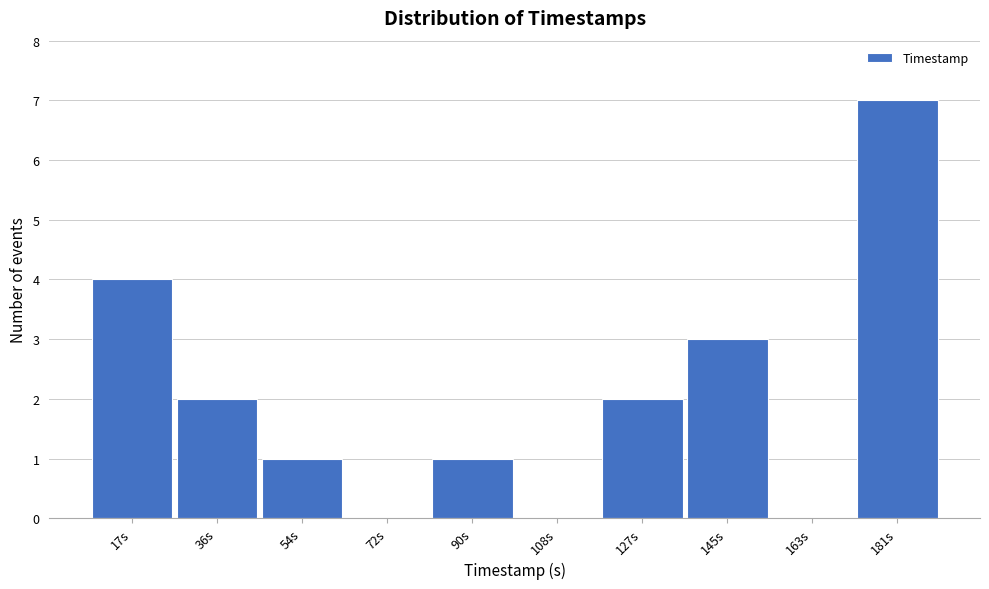

Reading right to left, extract all data points from this chart.

181s=7	163s=0	145s=3	127s=2	108s=0	90s=1	72s=0	54s=1	36s=2	17s=4